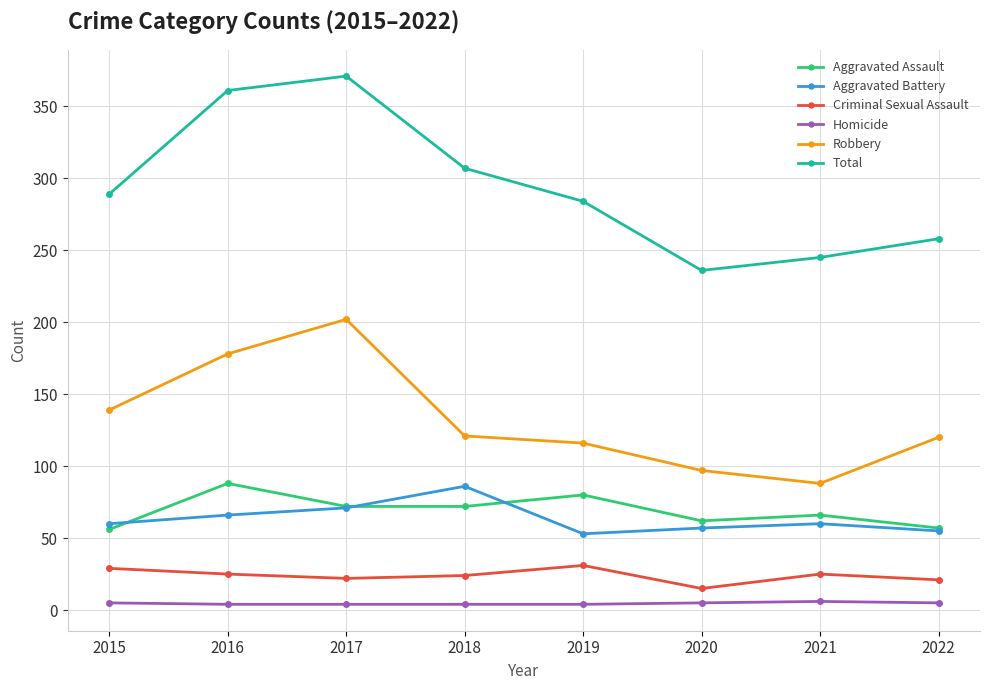

What is the spread (max minus min) of values at 2018?

303